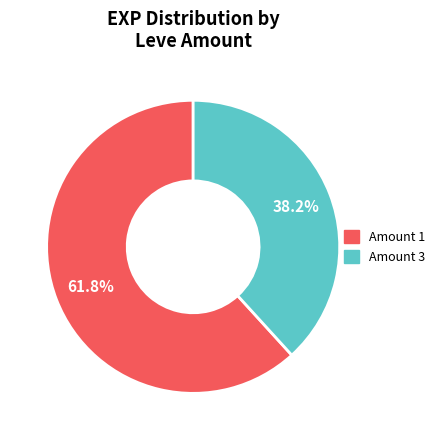

Is there a majority slice in this chart?

Yes